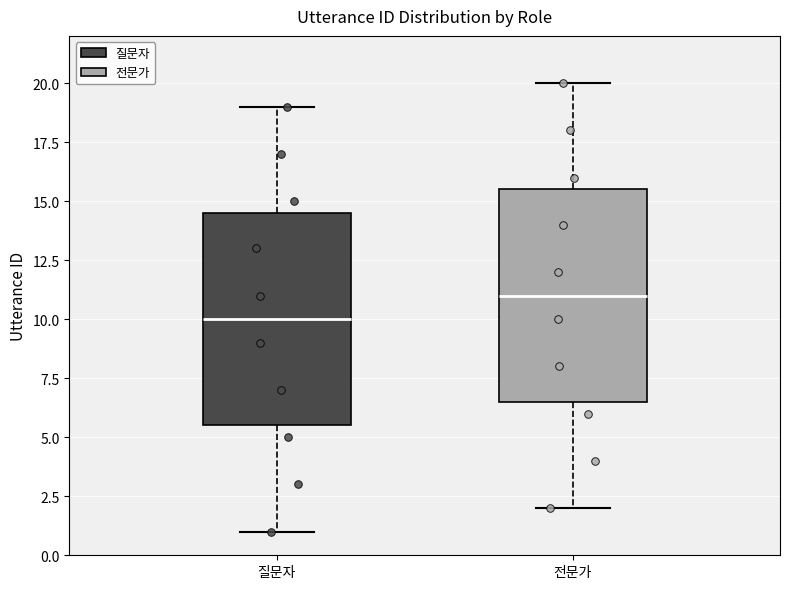

Reading left to right, transcribe this box plot: for each box, give where its median line is, the range the box spans, and where its two whiskers end, as read against the y-axis. The values are not printed on the chart, so give them approximately, as read against the axis.

질문자: median 10.0, box 5.5 to 14.5, whiskers 1.0 to 19.0
전문가: median 11.0, box 6.5 to 15.5, whiskers 2.0 to 20.0